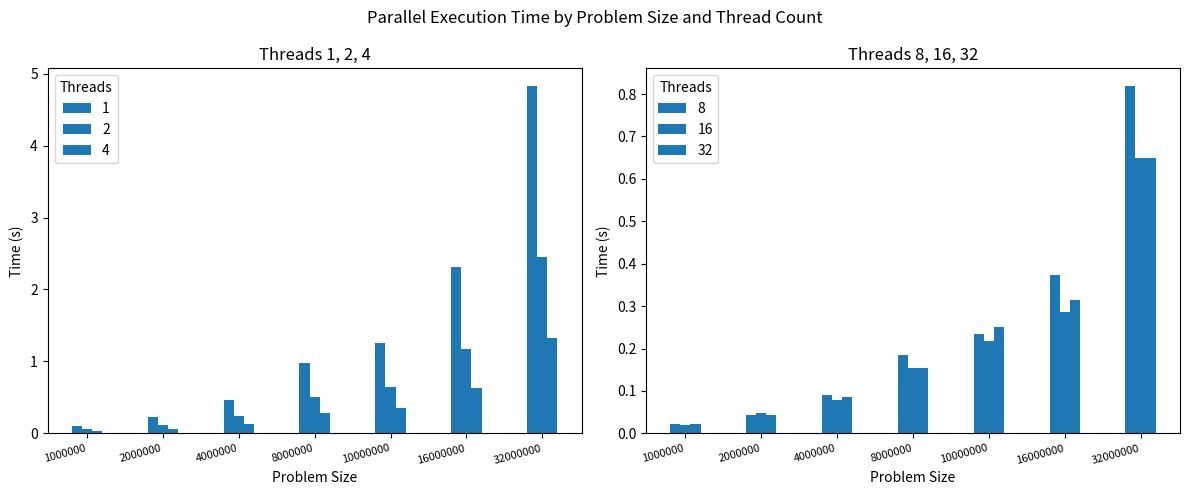

Reading right to left, list all the values displayed in this chart.

1: 32000000=4.8	16000000=2.3	10000000=1.2	8000000=1.0	4000000=0.5	2000000=0.2	1000000=0.1
2: 32000000=2.5	16000000=1.2	10000000=0.6	8000000=0.5	4000000=0.2	2000000=0.1	1000000=0.1
4: 32000000=1.3	16000000=0.6	10000000=0.4	8000000=0.3	4000000=0.1	2000000=0.1	1000000=0.0
8: 32000000=0.8	16000000=0.4	10000000=0.2	8000000=0.2	4000000=0.1	2000000=0.0	1000000=0.0
16: 32000000=0.6	16000000=0.3	10000000=0.2	8000000=0.2	4000000=0.1	2000000=0.0	1000000=0.0
32: 32000000=0.6	16000000=0.3	10000000=0.3	8000000=0.2	4000000=0.1	2000000=0.0	1000000=0.0